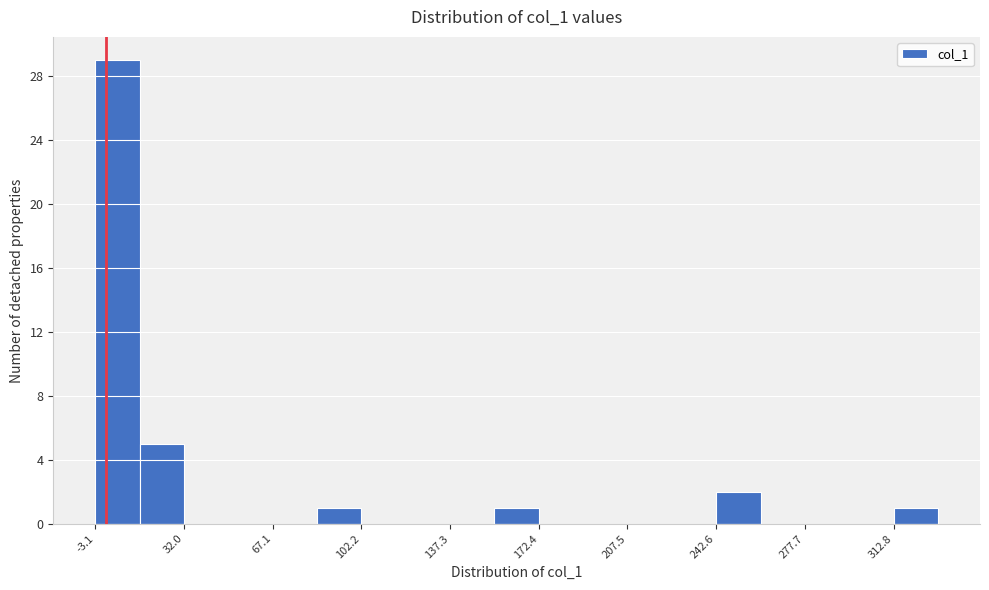

Read against the x-axis, roughly where is the centre of the tallest bar?

5